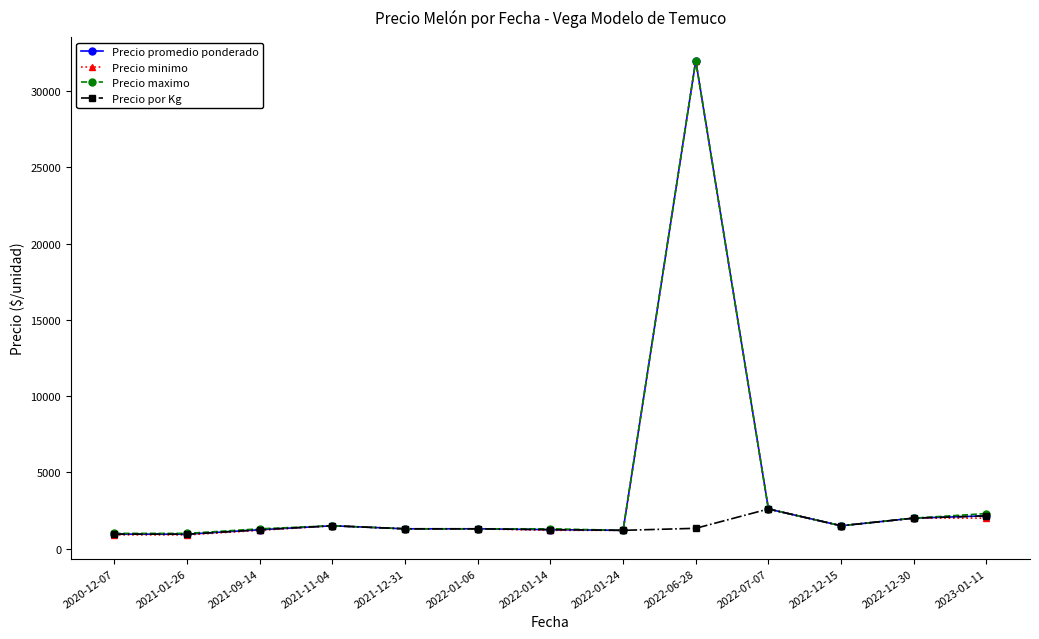

How many data points in Precio promedio ponderado are less than 1300?

5